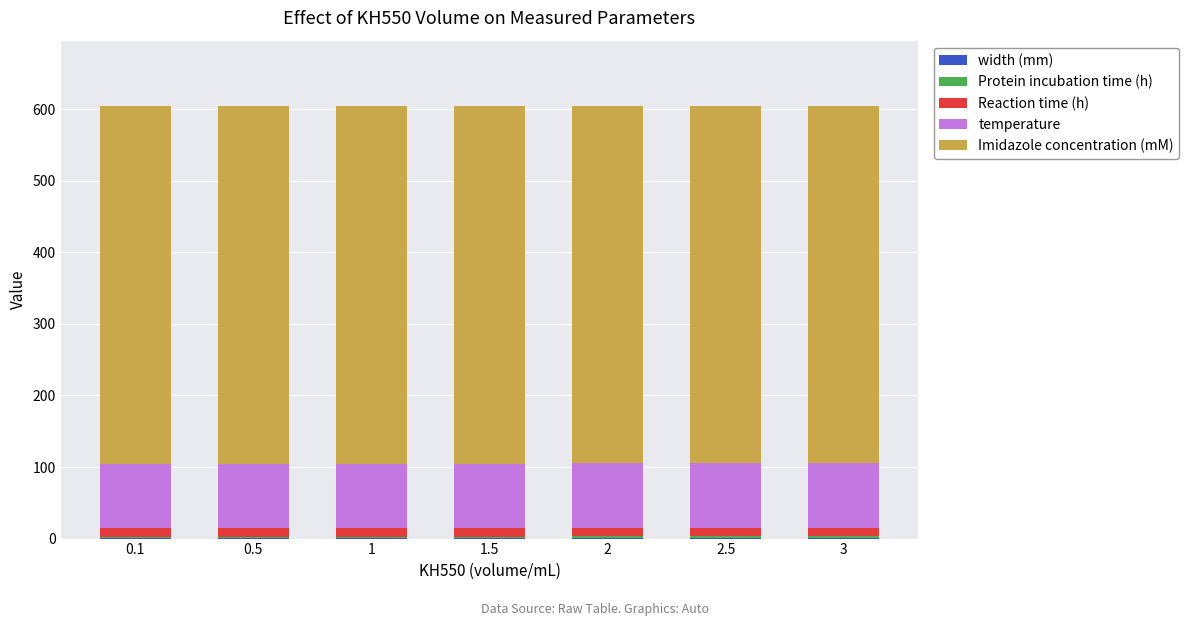

List the labels in order of Imidazole concentration (mM) value, smallest first.

0.1, 0.5, 1, 1.5, 2, 2.5, 3